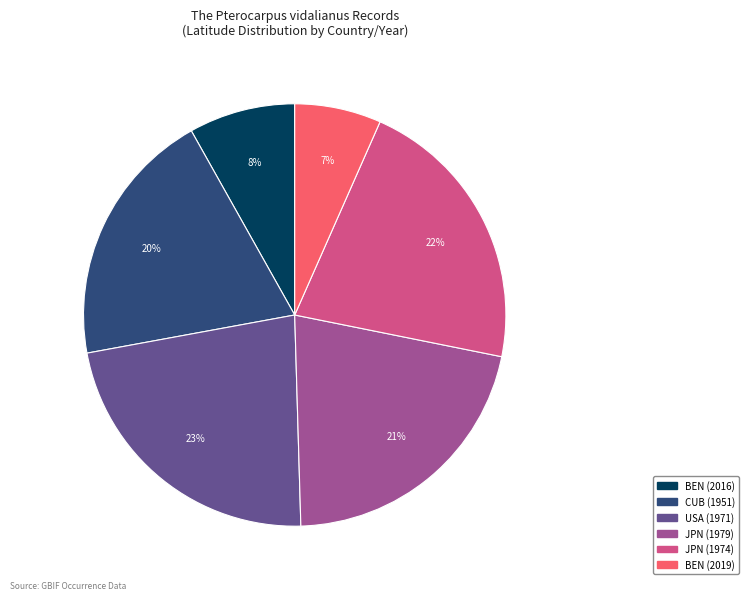

How many segments does this pie chart have?

6